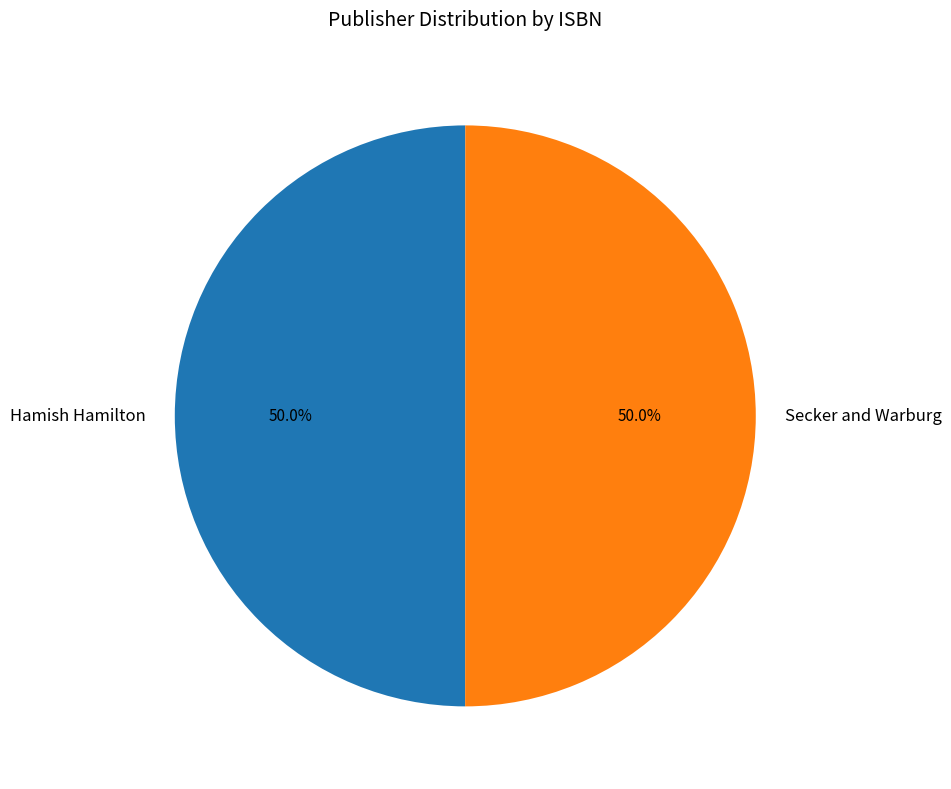

What is the total percentage of Hamish Hamilton and Secker and Warburg?

100.0%